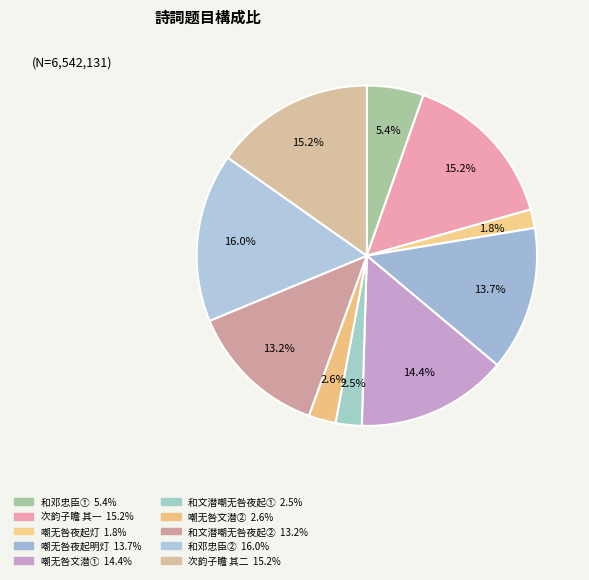

How many slices are in this pie chart?

10